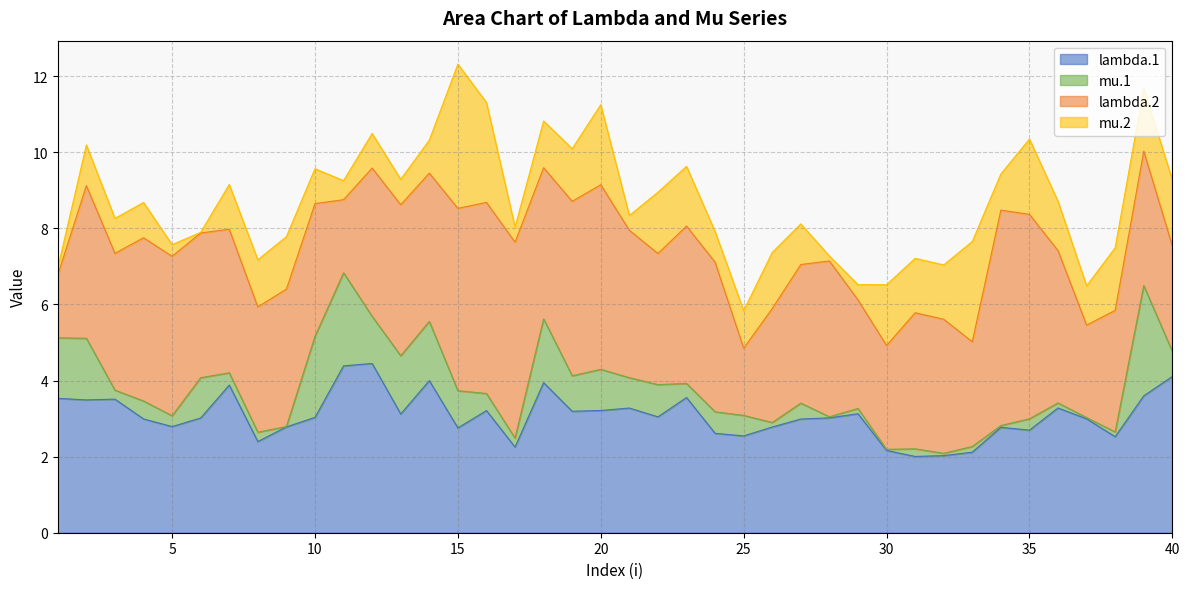

At which label is lambda.2 closest to 3?

26